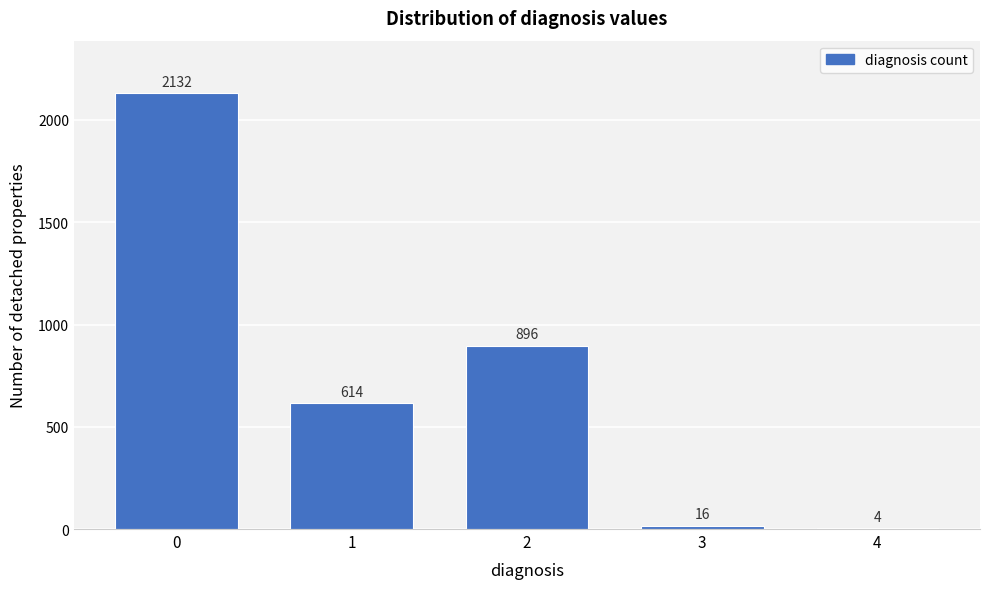

Reading left to right, list all the values displayed in this chart.

0=2132	1=614	2=896	3=16	4=4